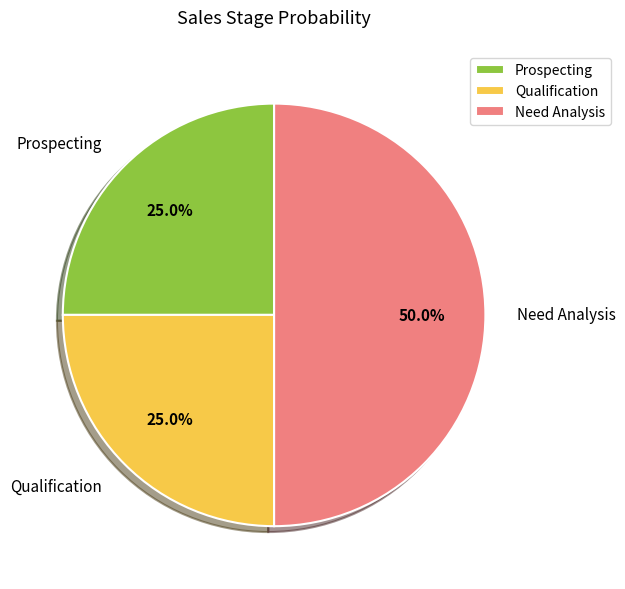

What is the ratio of the value at Need Analysis to the value at Prospecting?

2.0